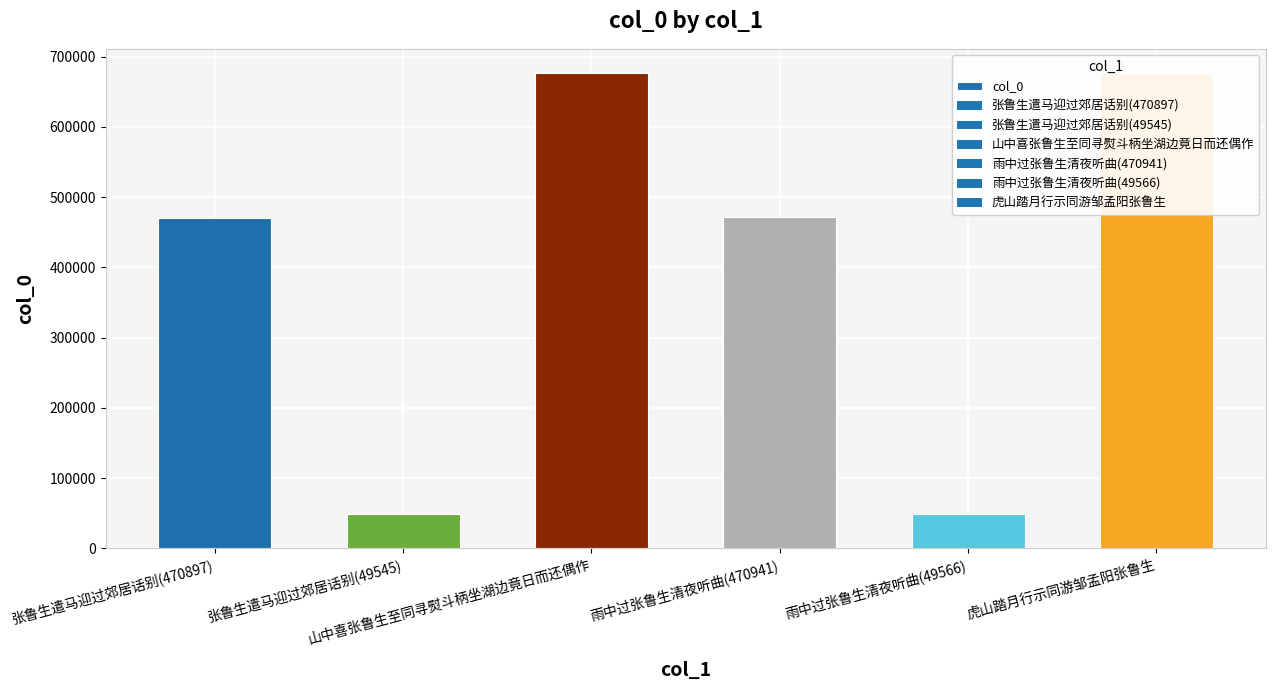

List the labels in order of value, largest first.

虎山踏月行示同游邹孟阳张鲁生, 山中喜张鲁生至同寻熨斗柄坐湖边竟日而还偶作, 雨中过张鲁生清夜听曲(470941), 张鲁生遣马迎过郊居话别(470897), 雨中过张鲁生清夜听曲(49566), 张鲁生遣马迎过郊居话别(49545)